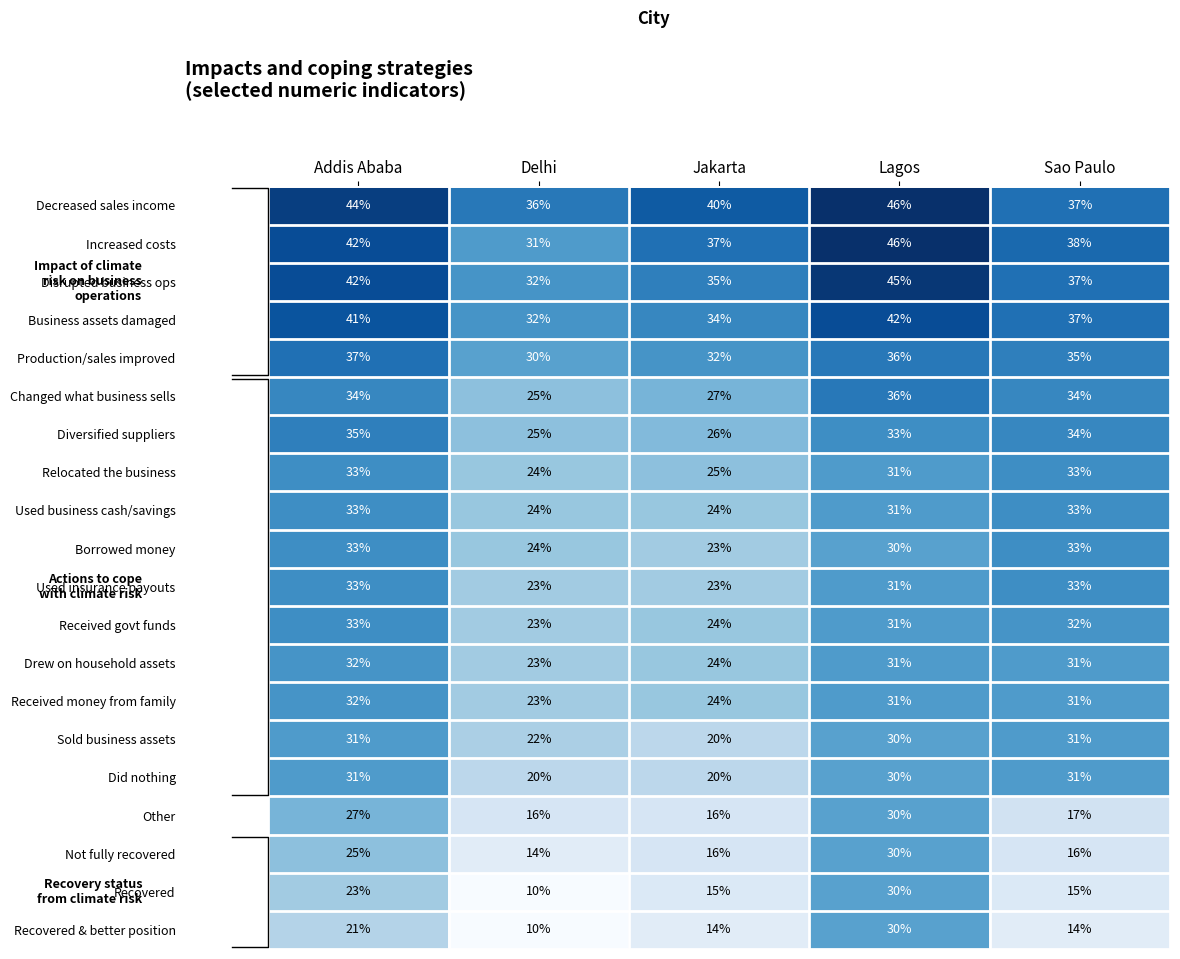

What is the smallest value displayed?

10